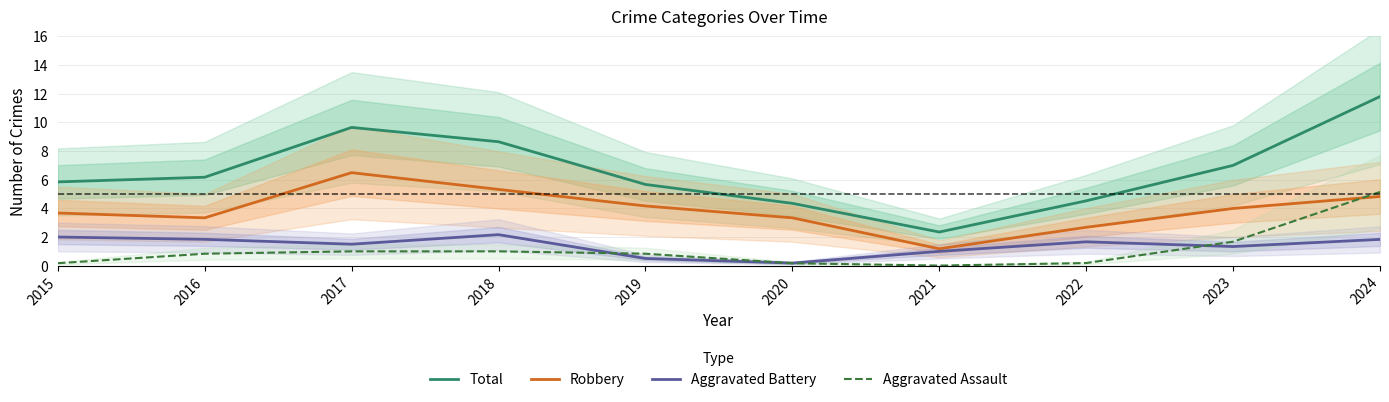

Reading left to right, list all the values displayed in this chart.

Total: 5.8	6.2	9.6	8.6	5.7	4.3	2.3	4.5	7.0	11.8
Robbery: 3.7	3.3	6.5	5.3	4.2	3.3	1.2	2.7	4.0	4.8
Aggravated Battery: 2.0	1.8	1.5	2.2	0.5	0.2	1.0	1.7	1.3	1.8
Aggravated Assault: 0.2	0.8	1.0	1.0	0.8	0.2	0.0	0.2	1.7	5.1